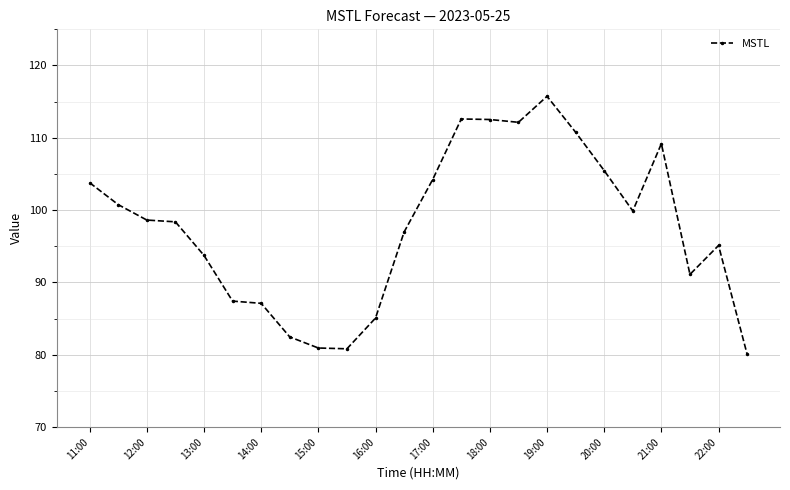

How many lines are shown in the chart?

1